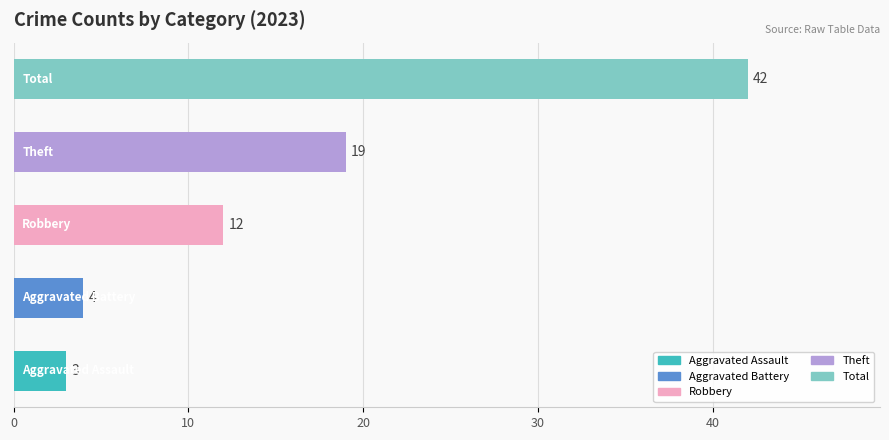

What is the minimum value shown in the chart?

3